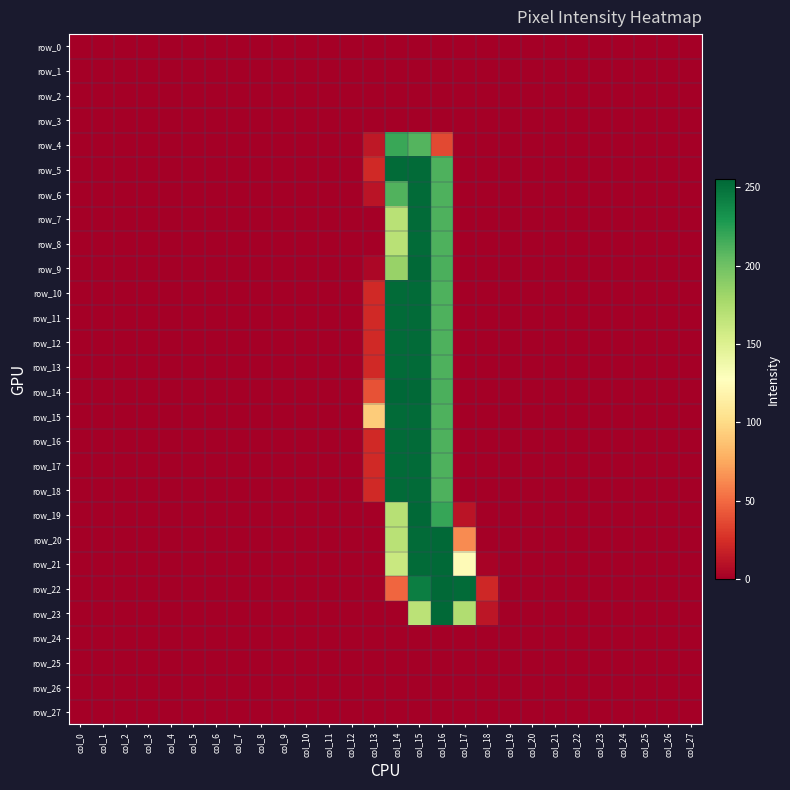

List the labels in order of row_26 value, largest first.

col_0, col_1, col_2, col_3, col_4, col_5, col_6, col_7, col_8, col_9, col_10, col_11, col_12, col_13, col_14, col_15, col_16, col_17, col_18, col_19, col_20, col_21, col_22, col_23, col_24, col_25, col_26, col_27